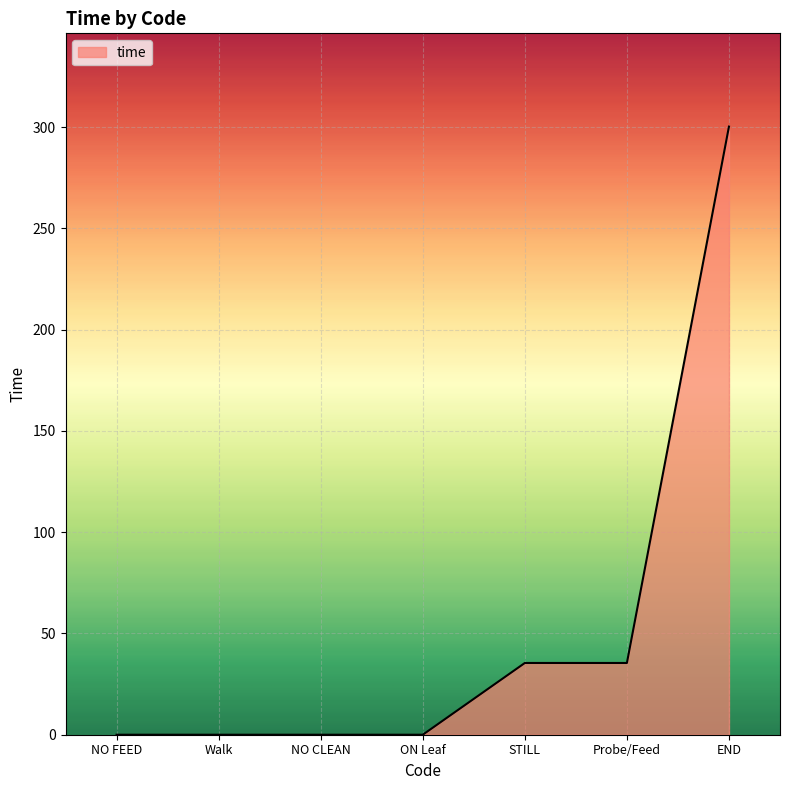

What is the greatest value displayed?

300.3